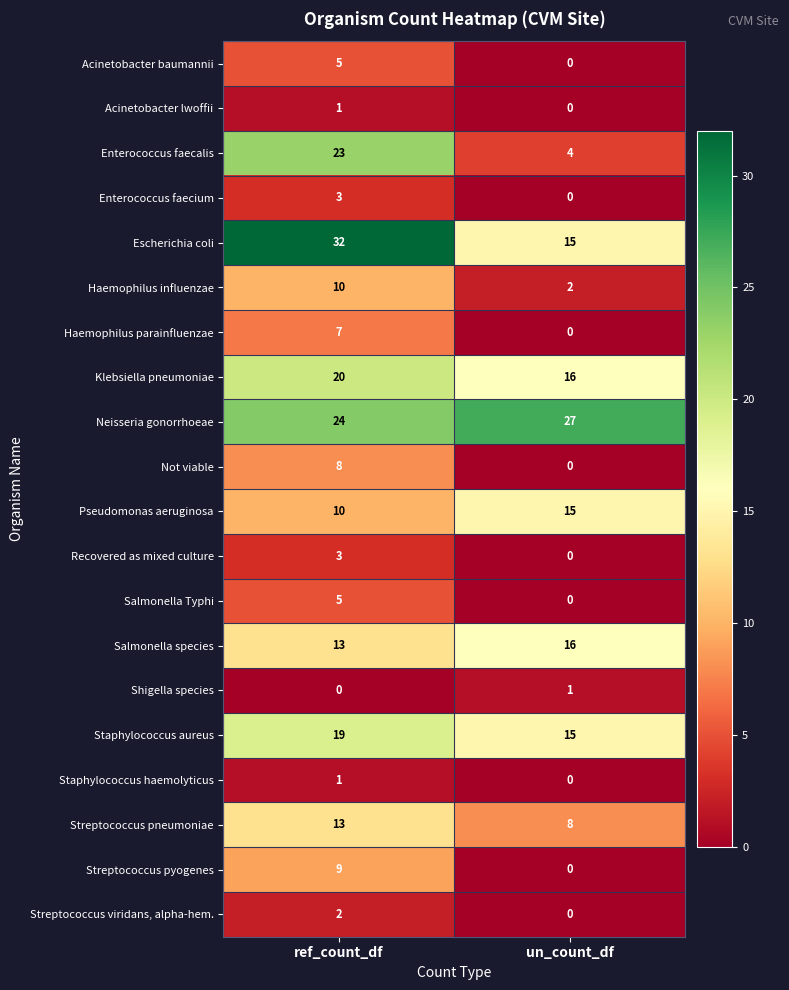

How many series are shown in this chart?

20